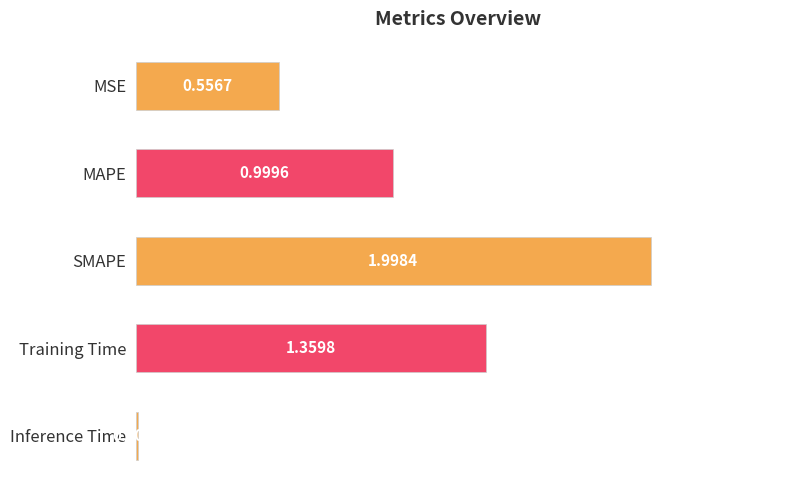

List the labels in order of value, smallest first.

Inference Time, MSE, MAPE, Training Time, SMAPE